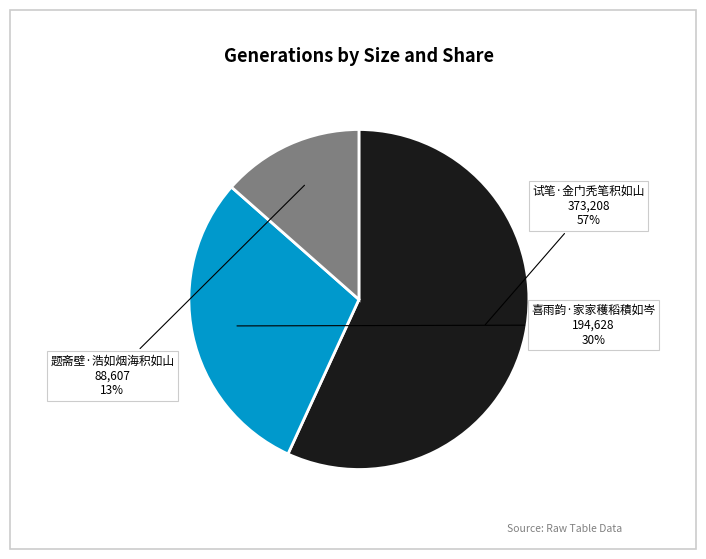

Count the number of slices in the pie.

3